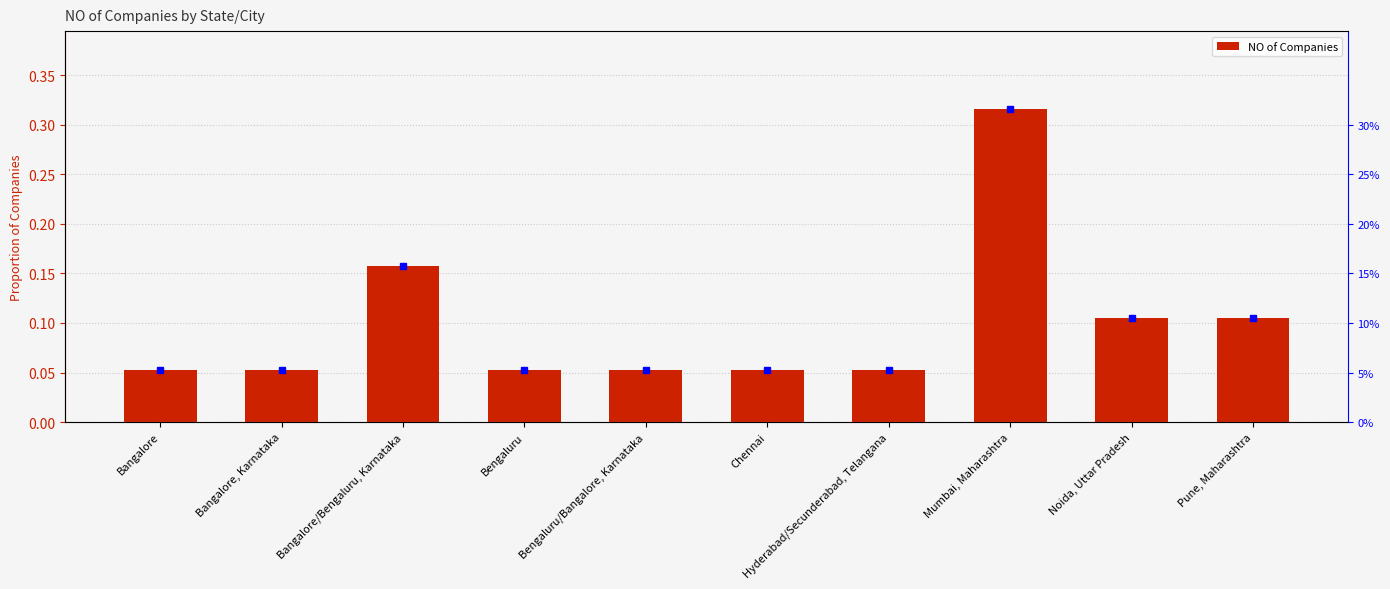

What is the sum of the values at Bengaluru/Bangalore, Karnataka and Hyderabad/Secunderabad, Telangana?

0.1